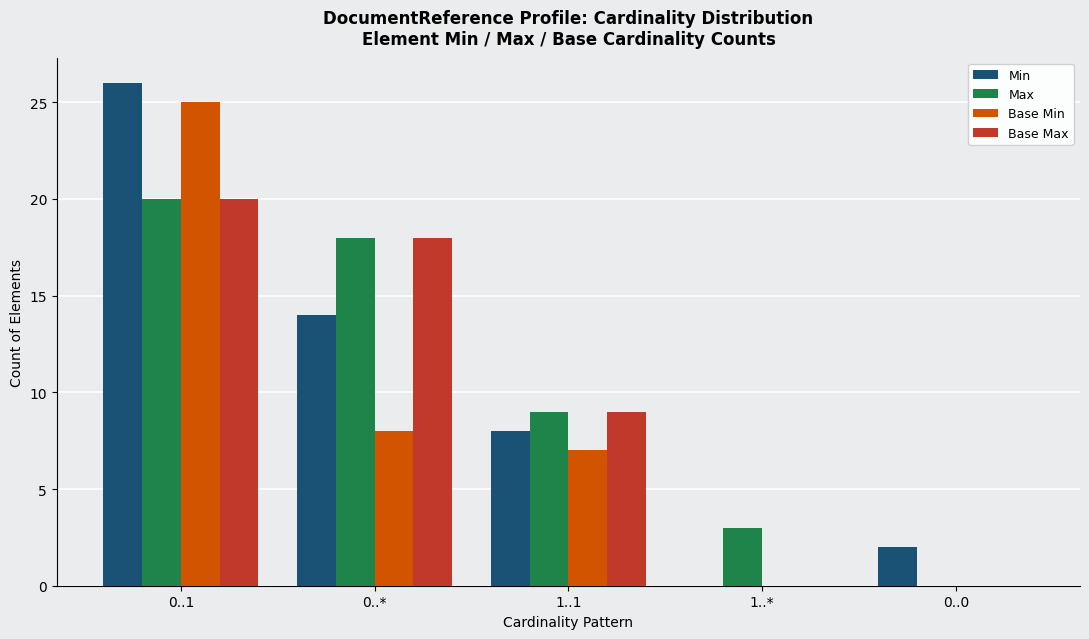

What is the greatest value displayed?

26